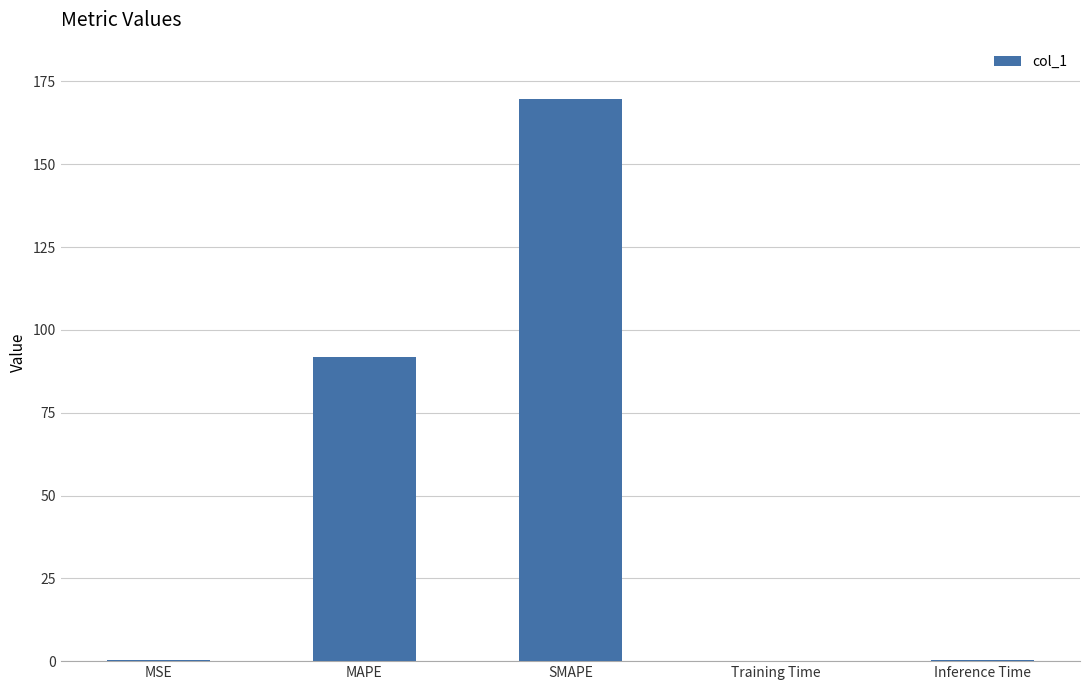

The value at SMAPE is 99.4. True or false?

False